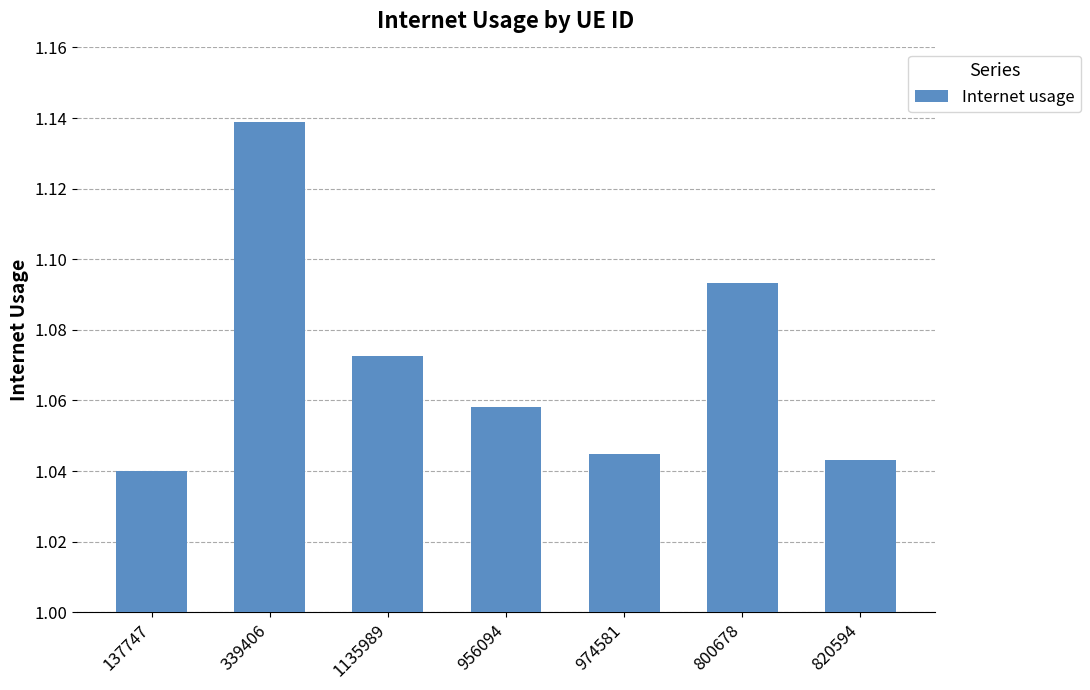

How many values are between 1 and 2?

7